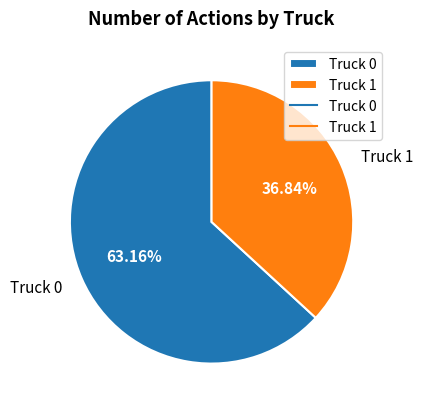

Approximately how many times larger is the value at Truck 1 compared to Truck 0?

0.6